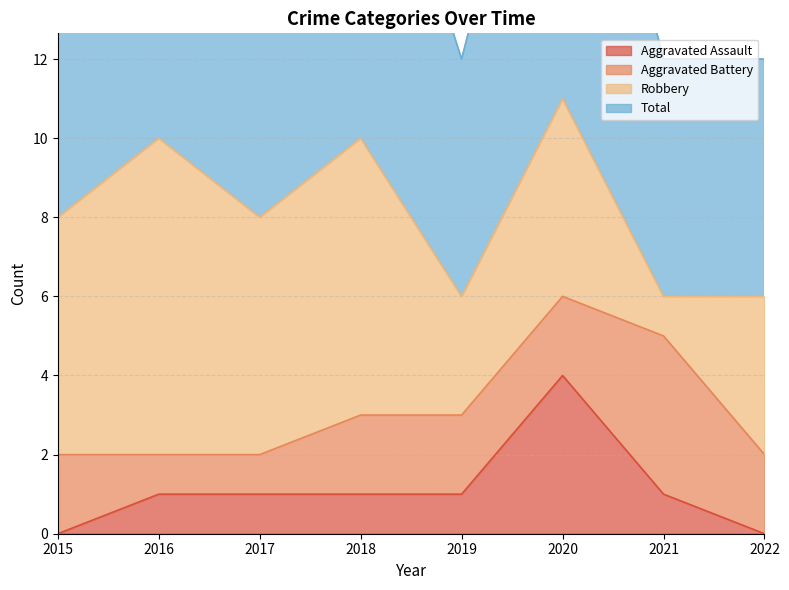

True or false: Aggravated Assault has a value of 0 at 2022.

True